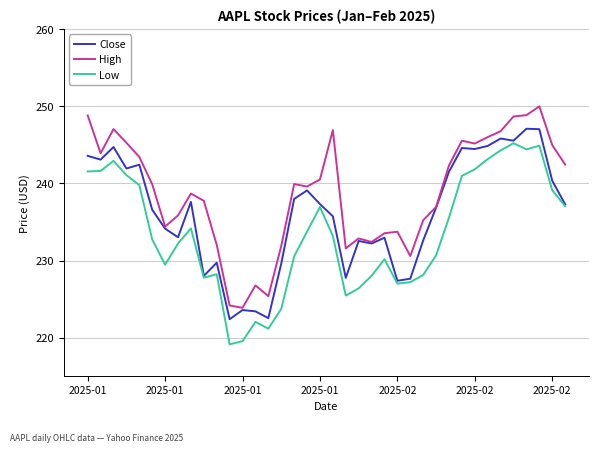

Which series has the largest total across all categories?

High